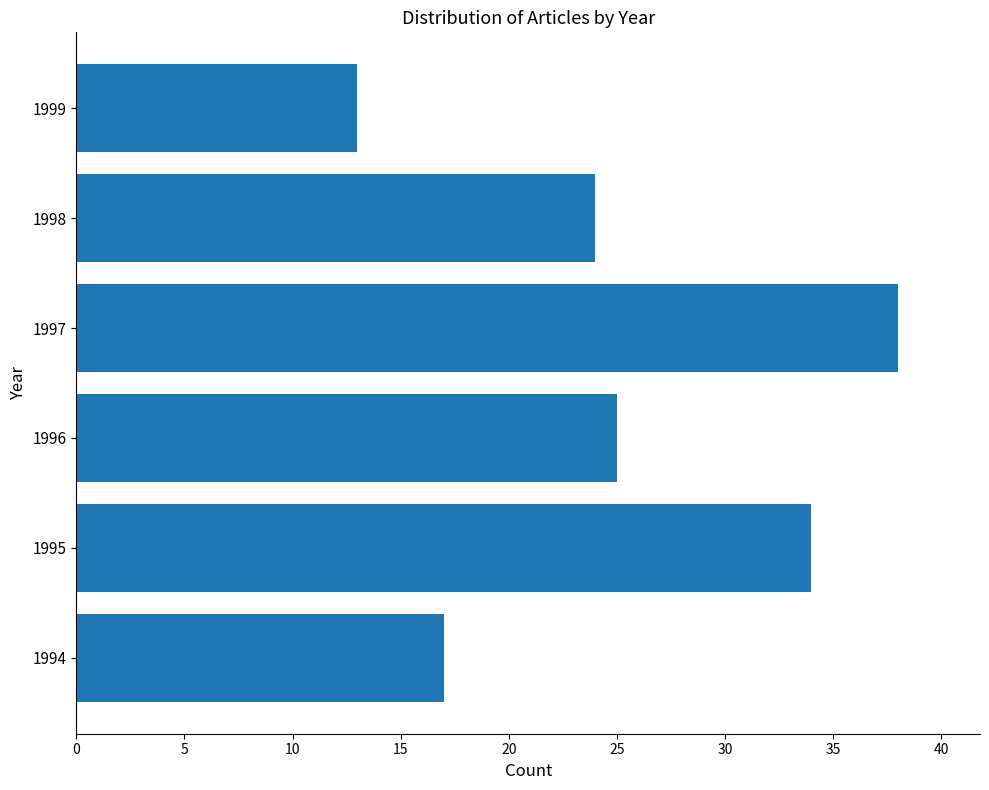

Count the values in the range 17 to 34.

4